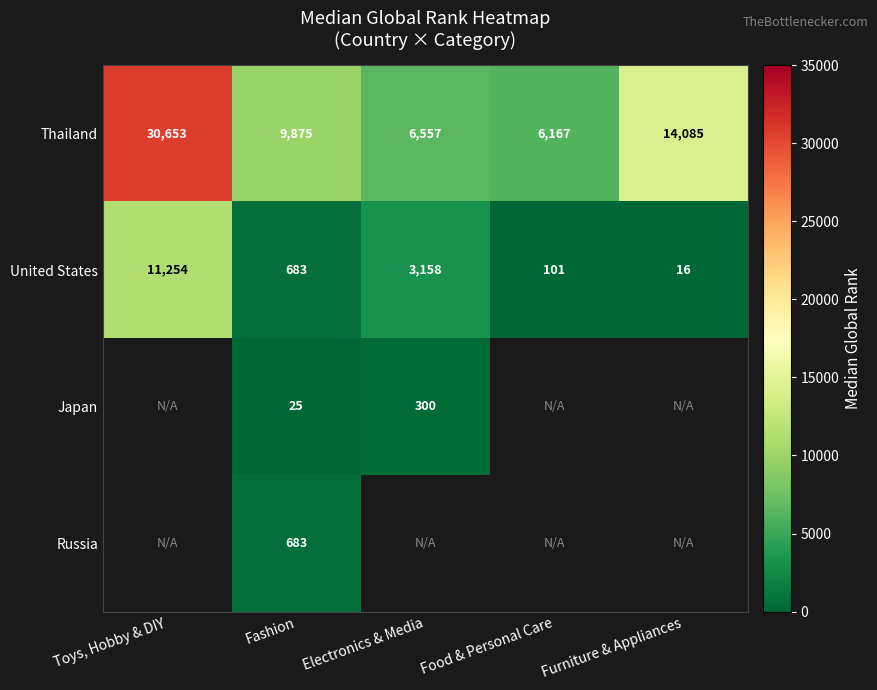

How many data points in United States are less than 683?

2